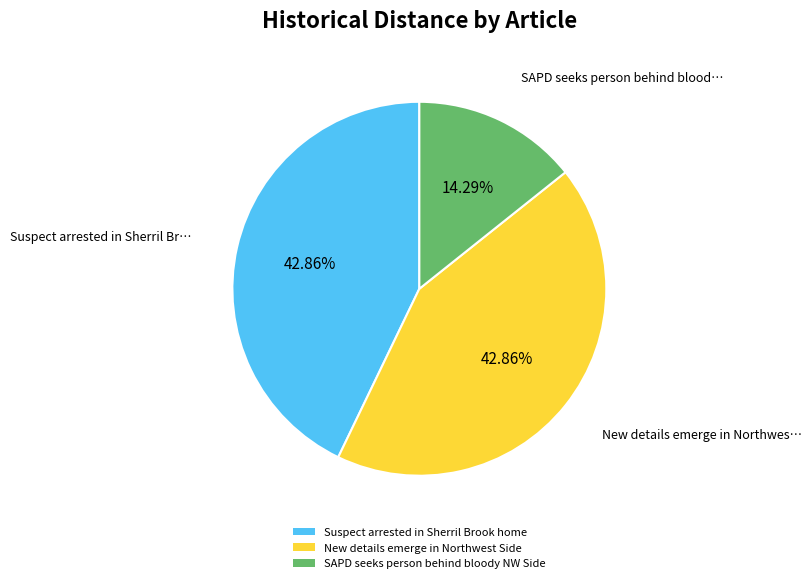

To the nearest percent, what is the difference between the SAPD seeks person behind bloody NW Side and New details emerge in Northwest Side slice percentages?

29%